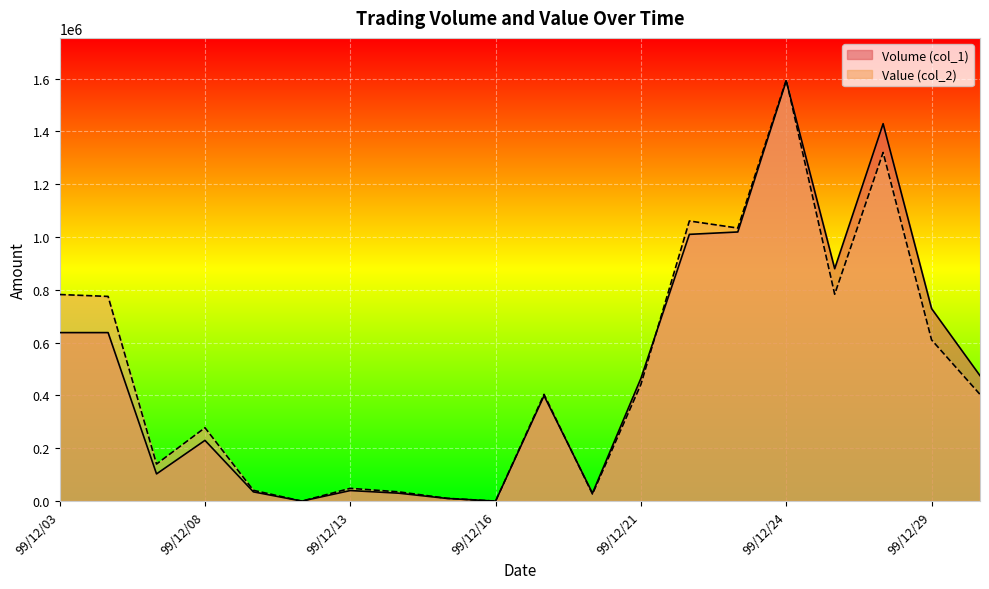

List the labels in order of Value (col_2) value, smallest first.

99/12/10, 99/12/16, 99/12/15, 99/12/20, 99/12/14, 99/12/09, 99/12/13, 99/12/07, 99/12/08, 99/12/30, 99/12/17, 99/12/21, 99/12/29, 99/12/06, 99/12/03, 99/12/27, 99/12/23, 99/12/22, 99/12/28, 99/12/24